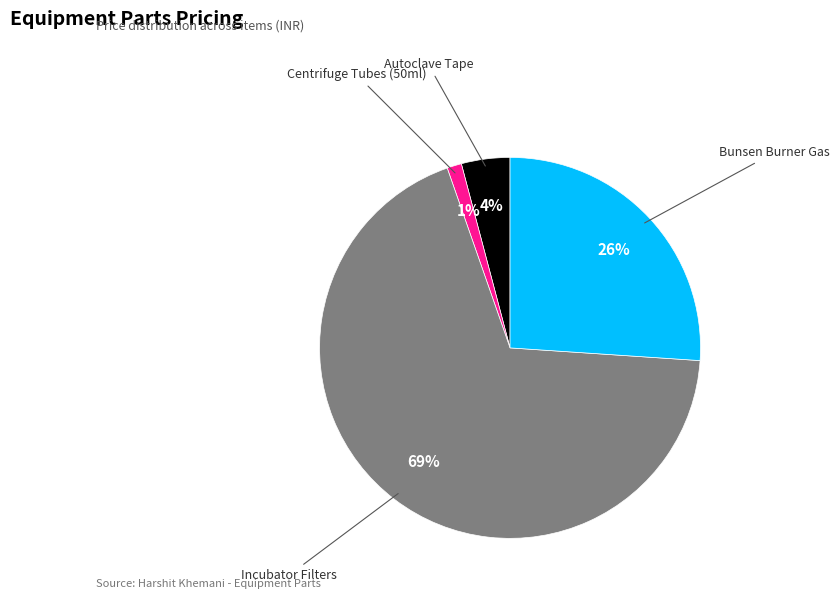

Combined, do Incubator Filters and Autoclave Tape account for over 50%?

Yes